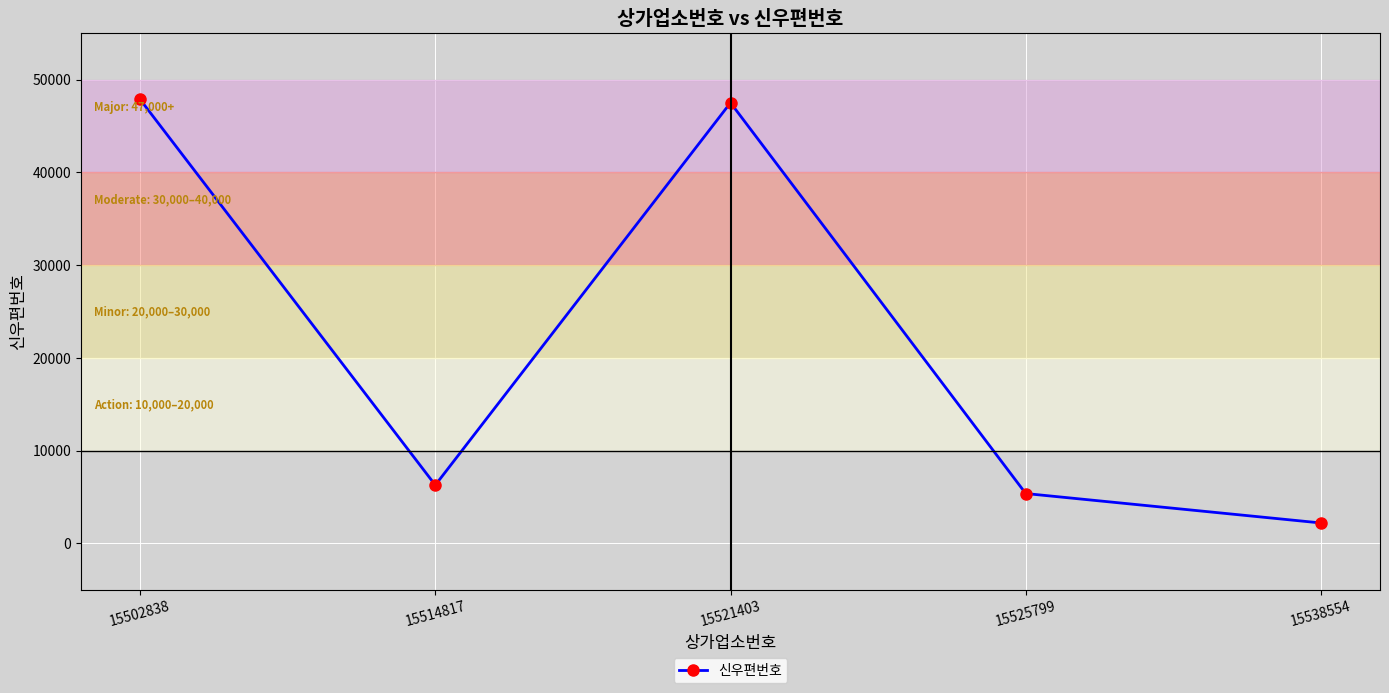

At which label is the value closest to 25031?

15514817